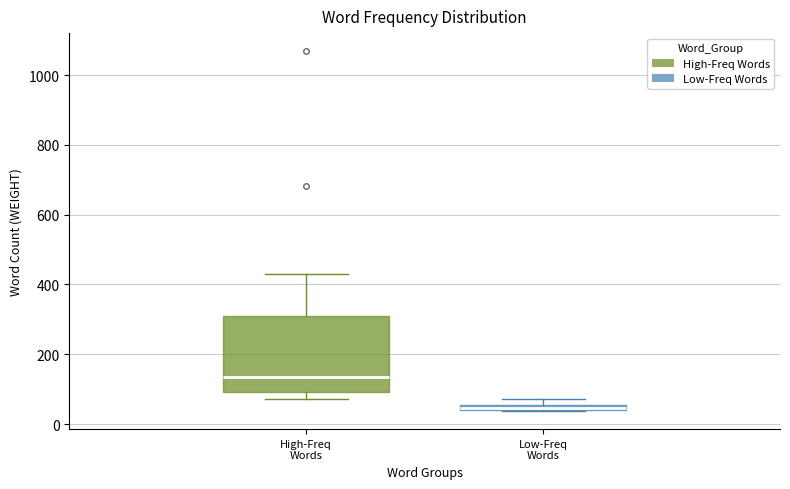

Where is the upper edge of the box for High-Freq Words on the y-axis? The values are not printed on the chart, so give them approximately, as read against the axis.

300